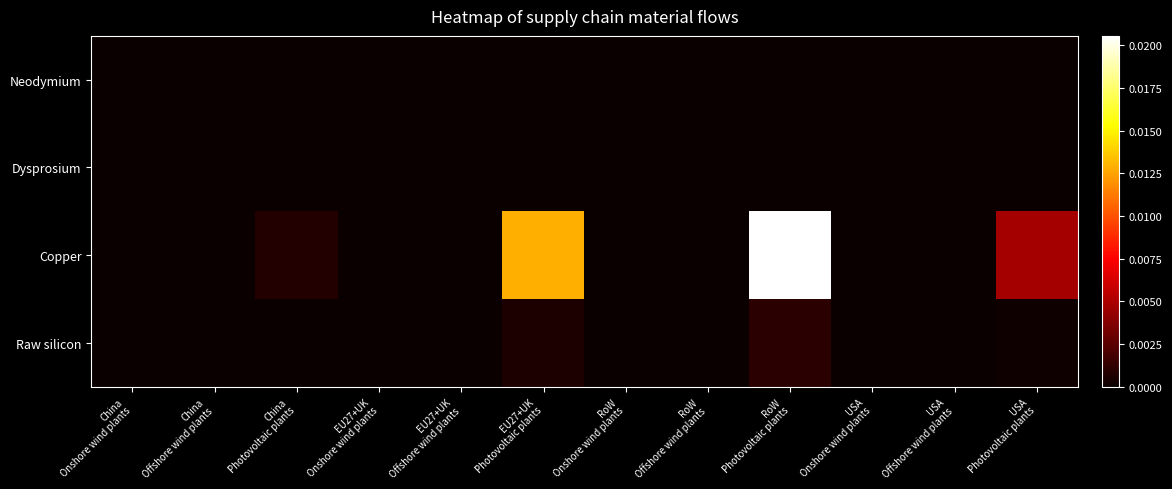

Rank the series at RoW Onshore wind plants from highest to lowest value.

Neodymium, Dysprosium, Copper, Raw silicon